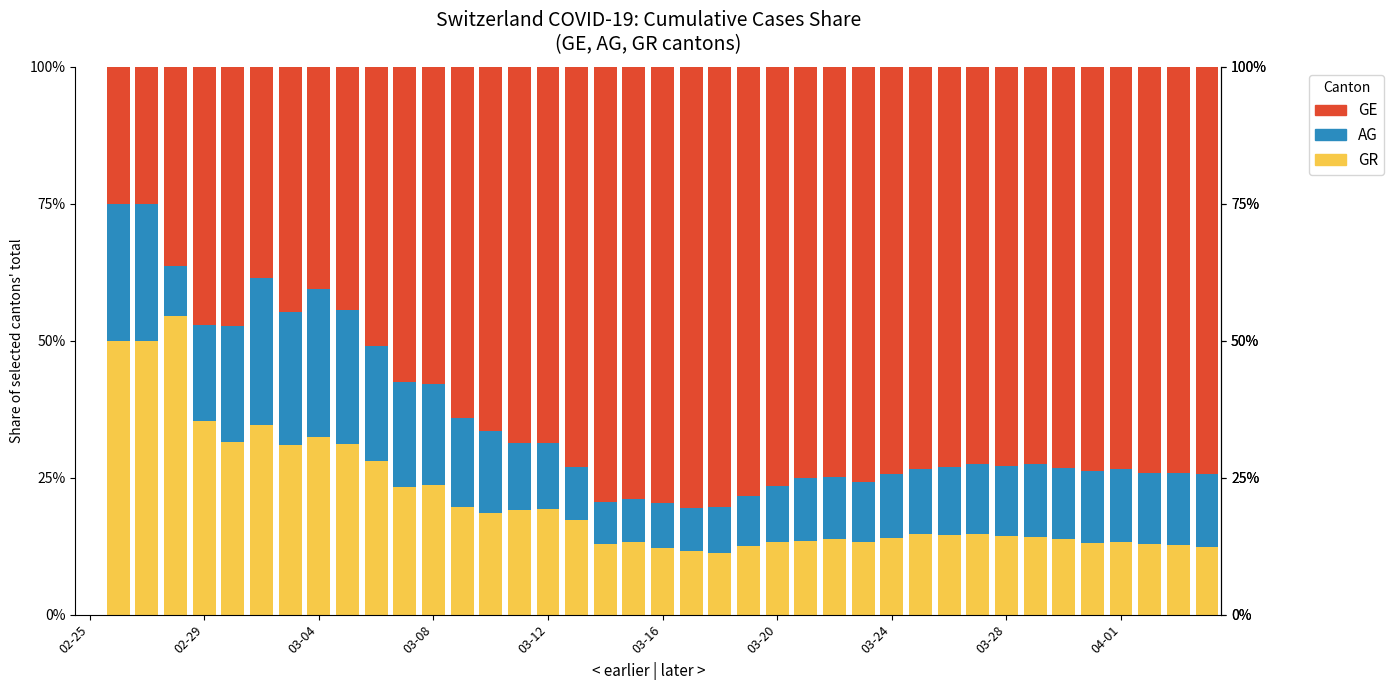

Does the chart contain stacked bars?

Yes